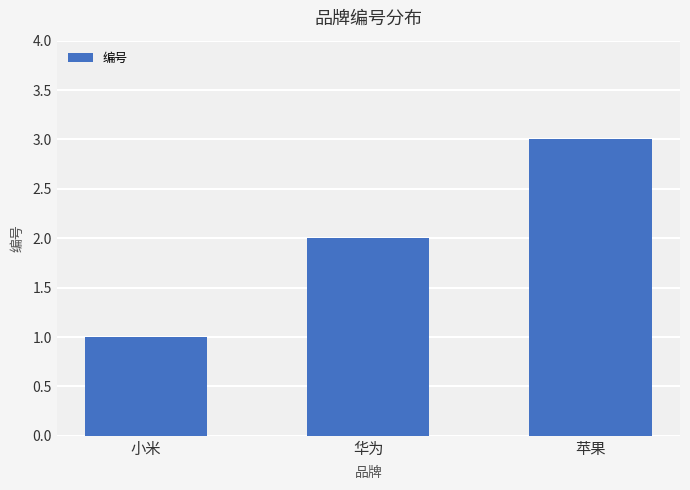

Is it true that the value at 华为 is 3?

False